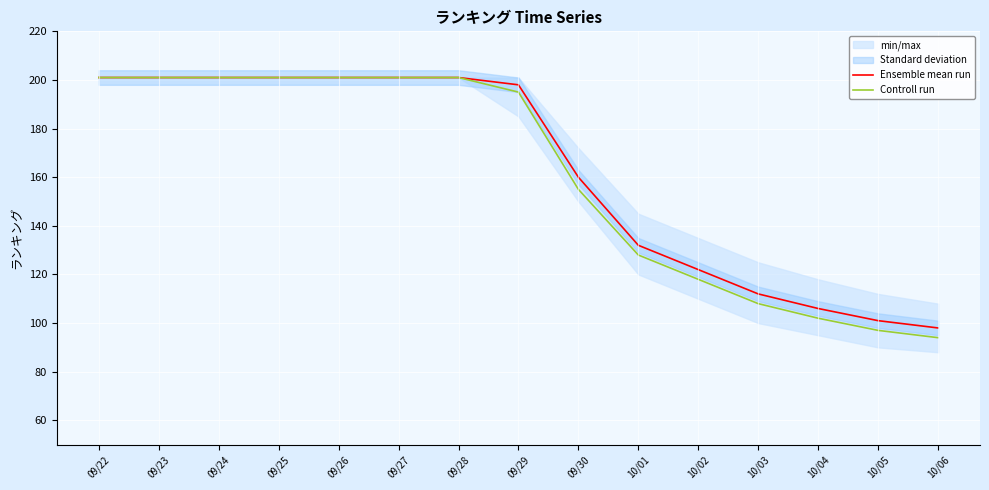

Between 10/06 and 10/03, which is larger?

10/03